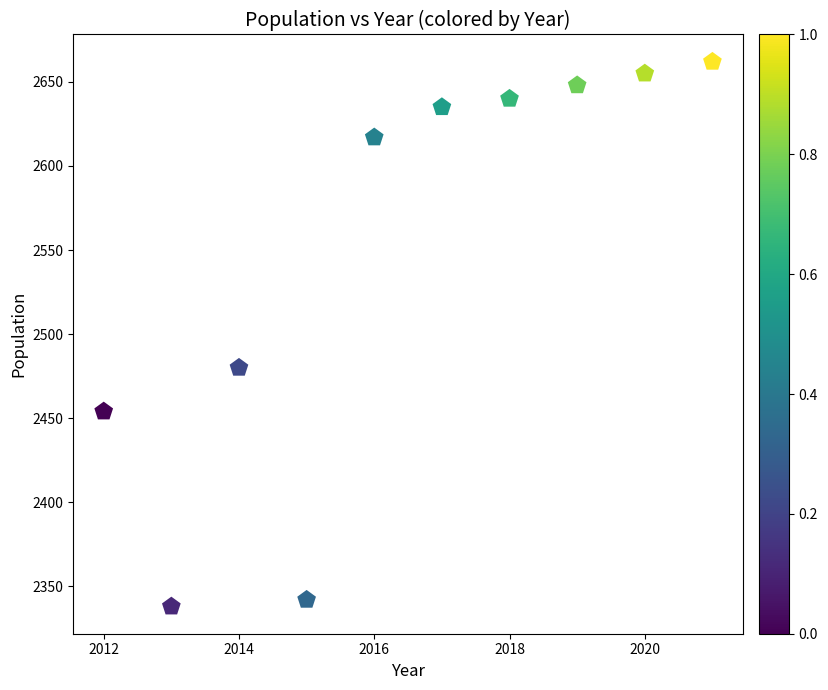

What Y value in the scatter plot is closest to 2500?

2480